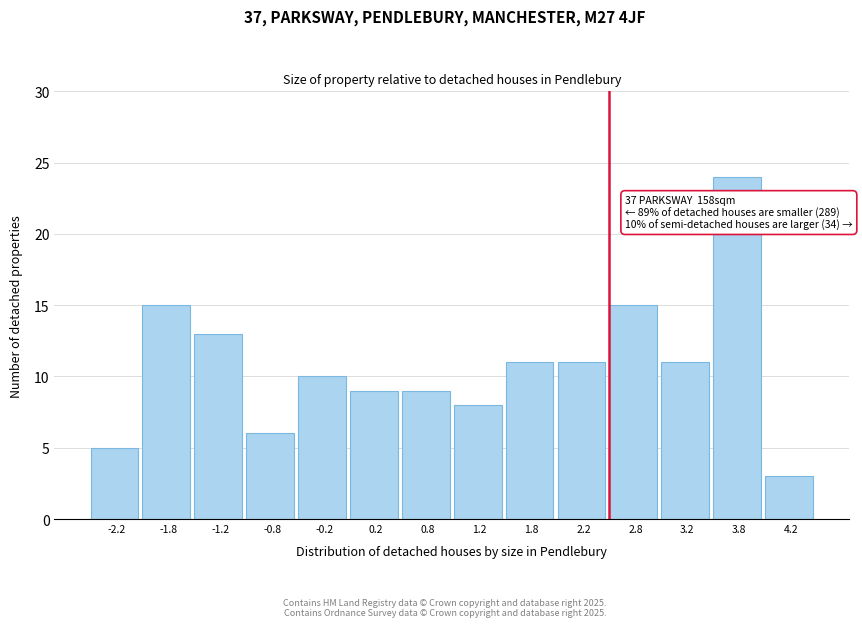

Which range on the x-axis has the tallest bar?

3.5 to 4.0